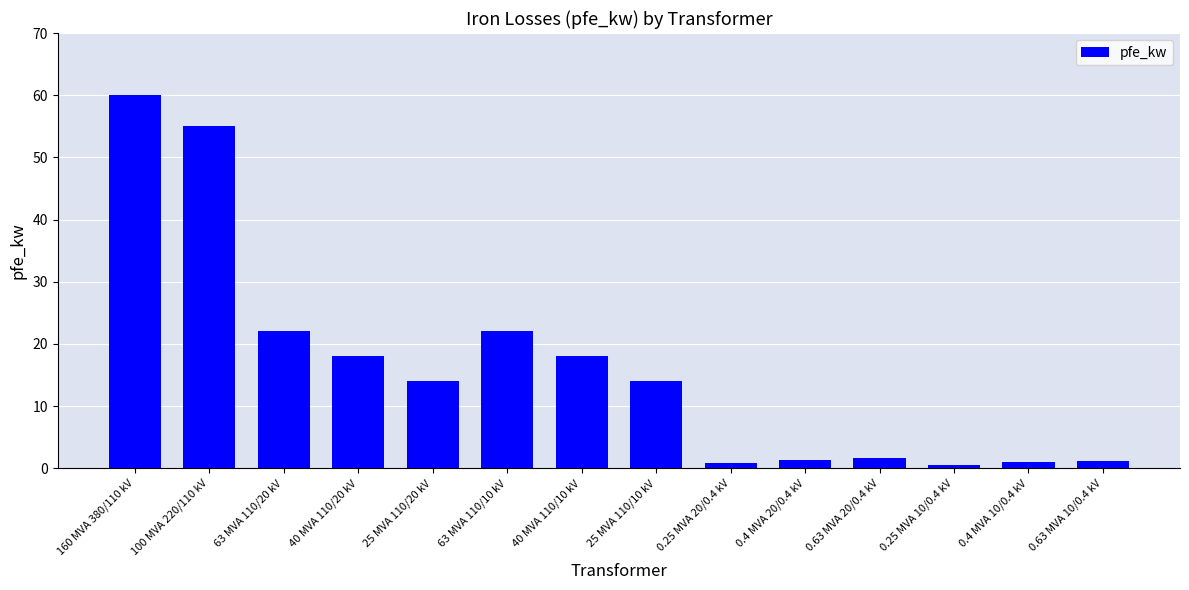

What is the label of the 5th bar from the left?

25 MVA 110/20 kV